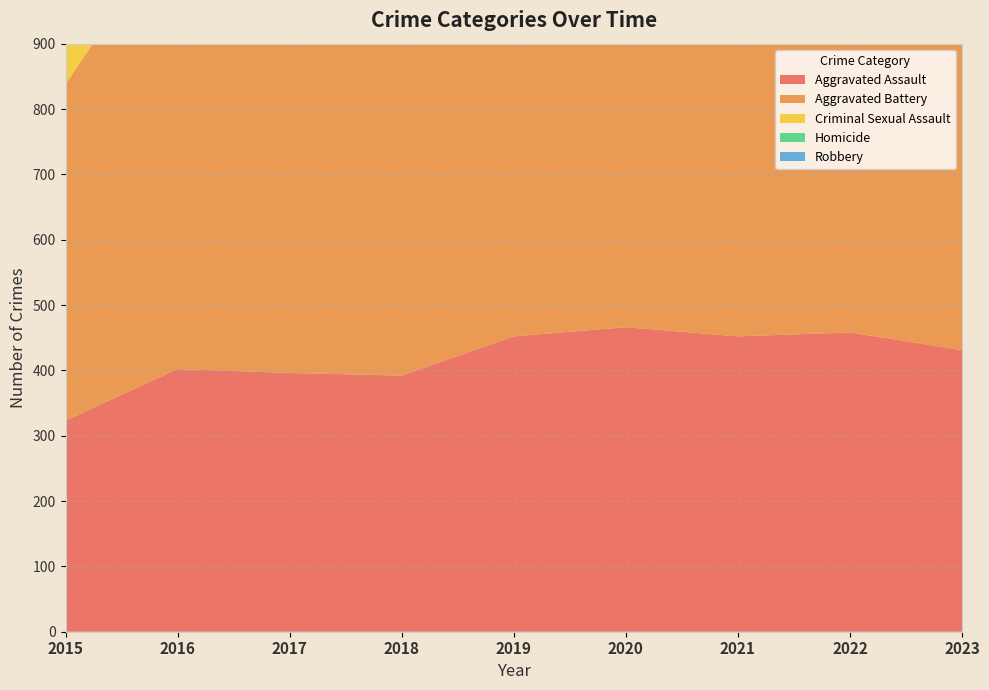

Reading left to right, what are all the values shown in this chart?

Aggravated Assault: 323	402	396	392	452	466	452	458	431
Aggravated Battery: 515	691	623	600	608	686	587	446	474
Criminal Sexual Assault: 105	87	91	123	102	89	81	93	84
Homicide: 50	87	82	56	53	81	69	49	41
Robbery: 726	819	780	741	577	637	506	496	553